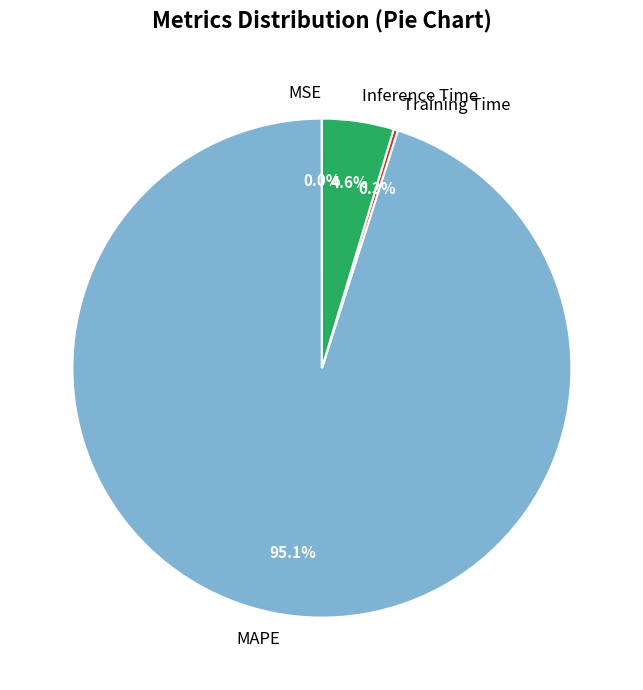

Which has a higher value, MAPE or Inference Time?

MAPE